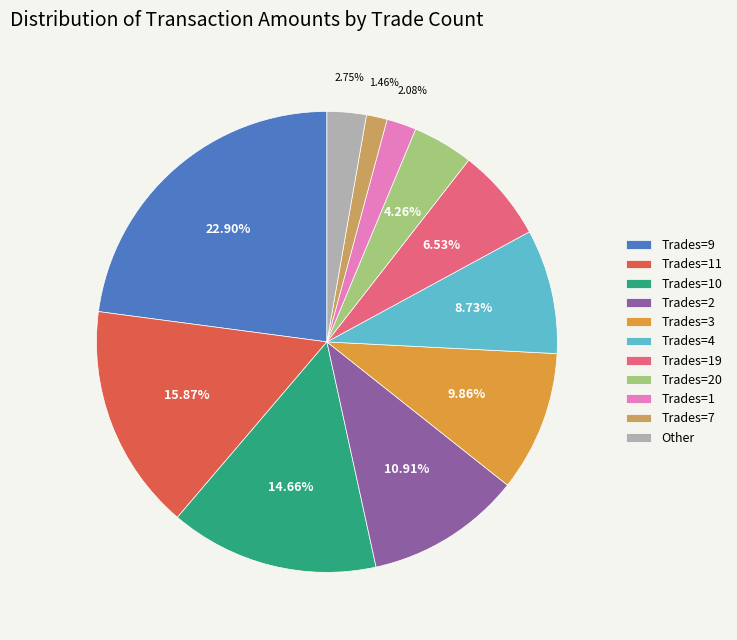

To the nearest percent, what is the difference between the largest and smallest slice percentages?

21%